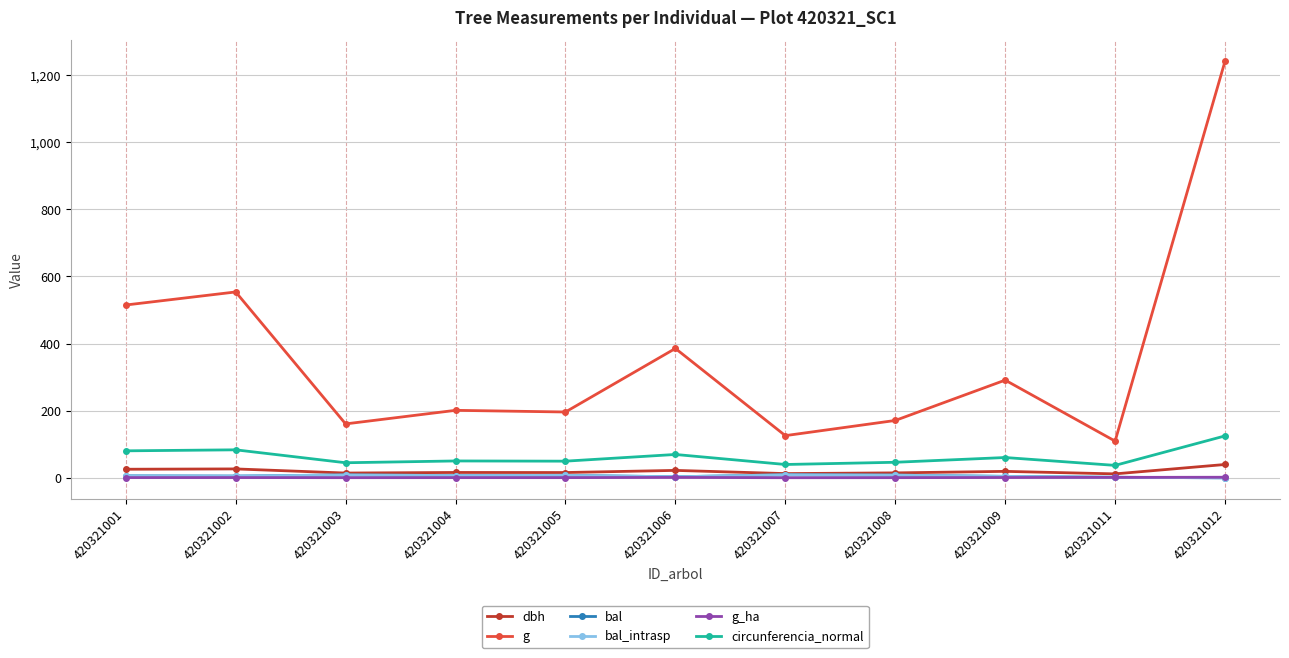

How many lines are shown in the chart?

6